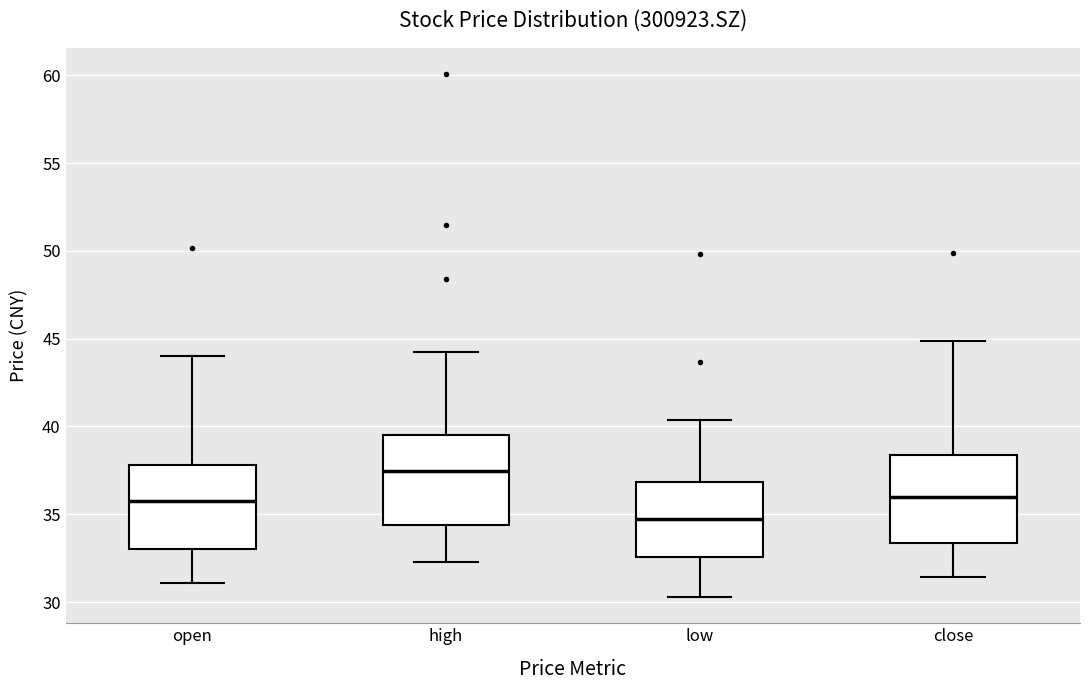

Reading left to right, transcribe this box plot: for each box, give where its median line is, the range the box spans, and where its two whiskers end, as read against the y-axis. The values are not printed on the chart, so give them approximately, as read against the axis.

open: median 36.0, box 33.0 to 38.0, whiskers 31.0 to 44.0
high: median 37.5, box 34.5 to 39.5, whiskers 32.5 to 44.5
low: median 34.5, box 32.5 to 37.0, whiskers 30.5 to 40.5
close: median 36.0, box 33.5 to 38.5, whiskers 31.5 to 45.0